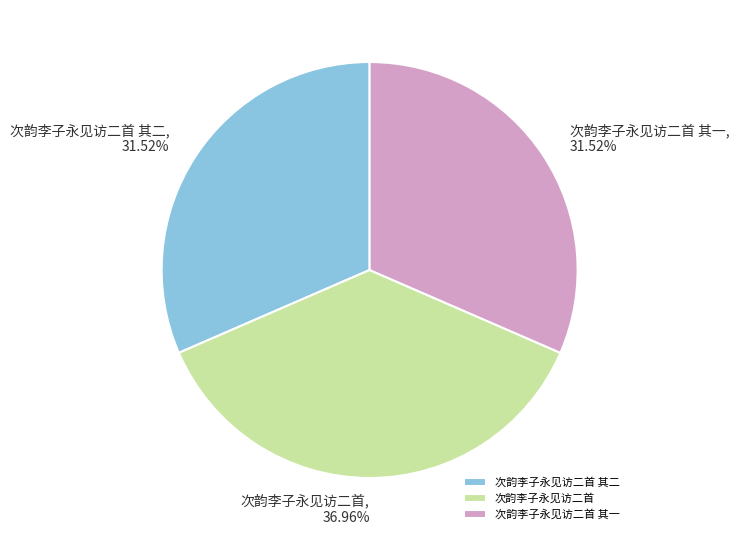

What is the ratio of the value at 次韵李子永见访二首 其一 to the value at 次韵李子永见访二首 其二?

1.0